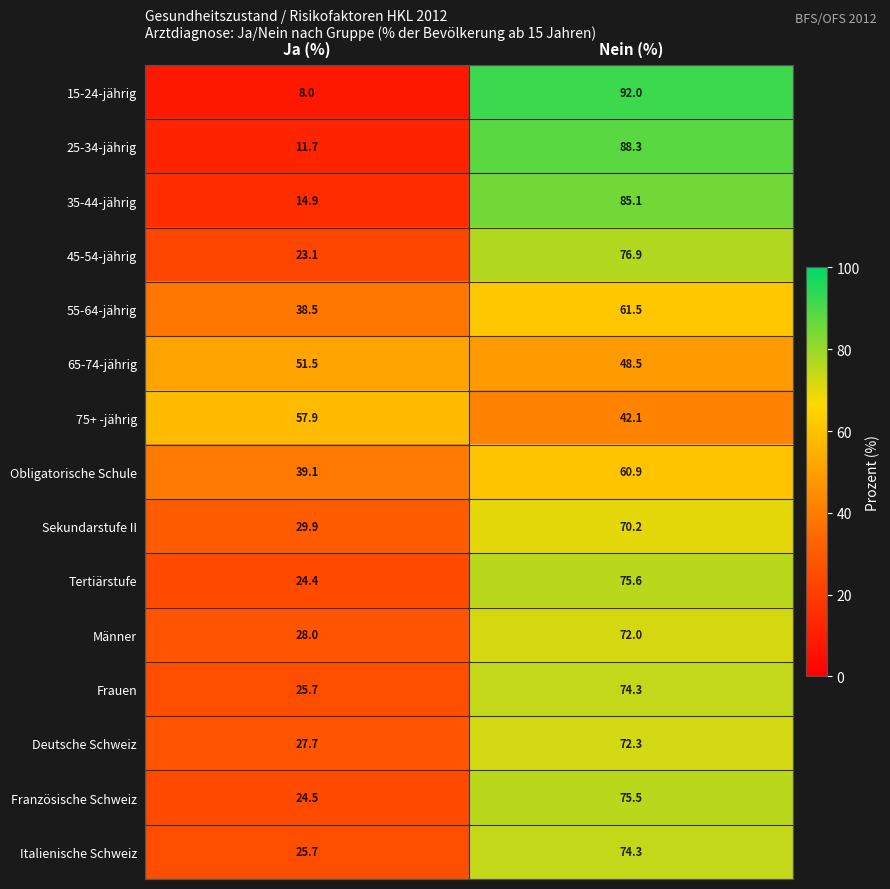

Which series has the widest spread of values?

15-24-jährig